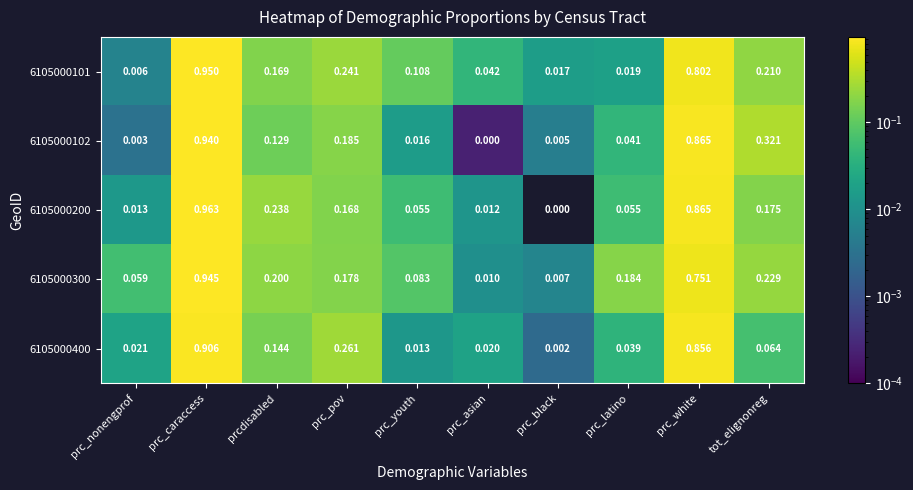

Is the value of 6105000101 at tot_elignonreg greater than the value of 6105000200 at prc_nonengprof?

Yes